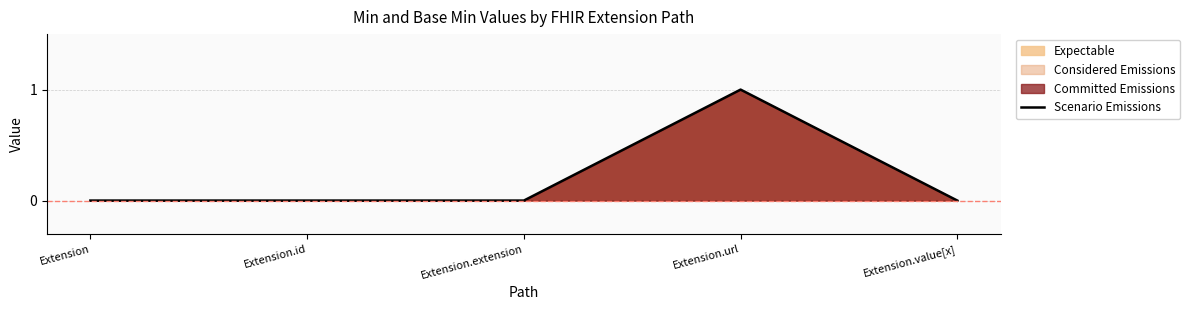

What is the label of the 4th point from the left?

Extension.url